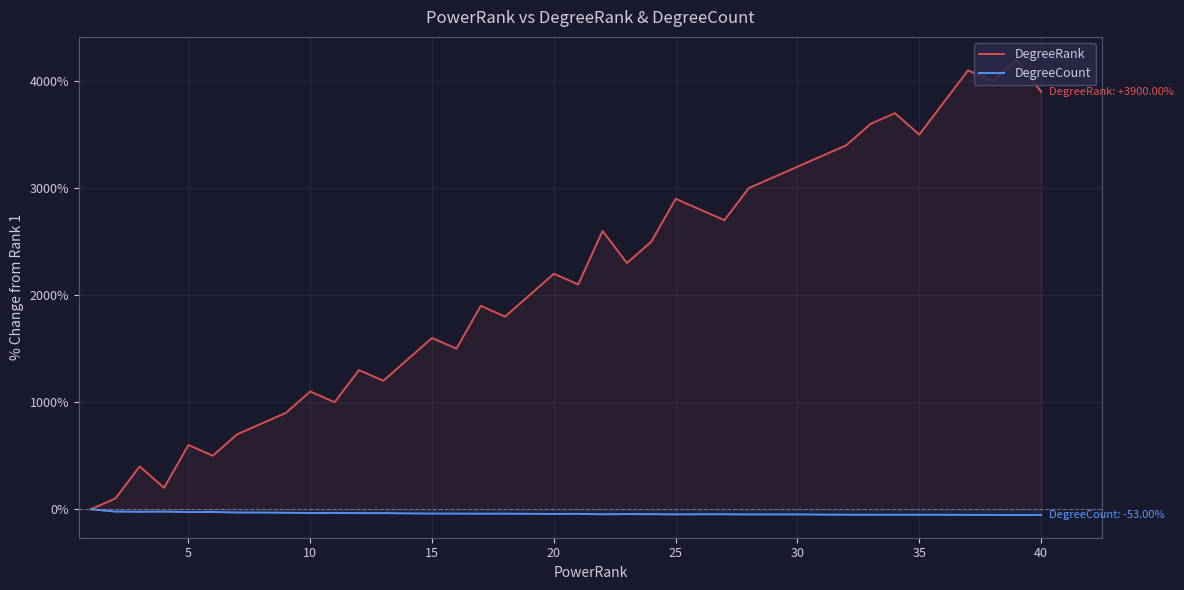

Is it true that DegreeRank equals 4417.9 at 25?

False